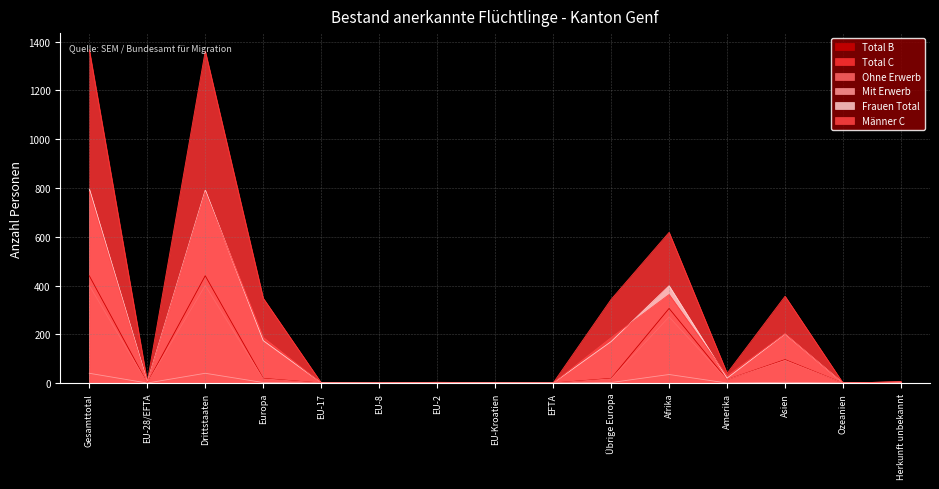

Which series changed the most between EU-28/EFTA and EU-8?

Total C